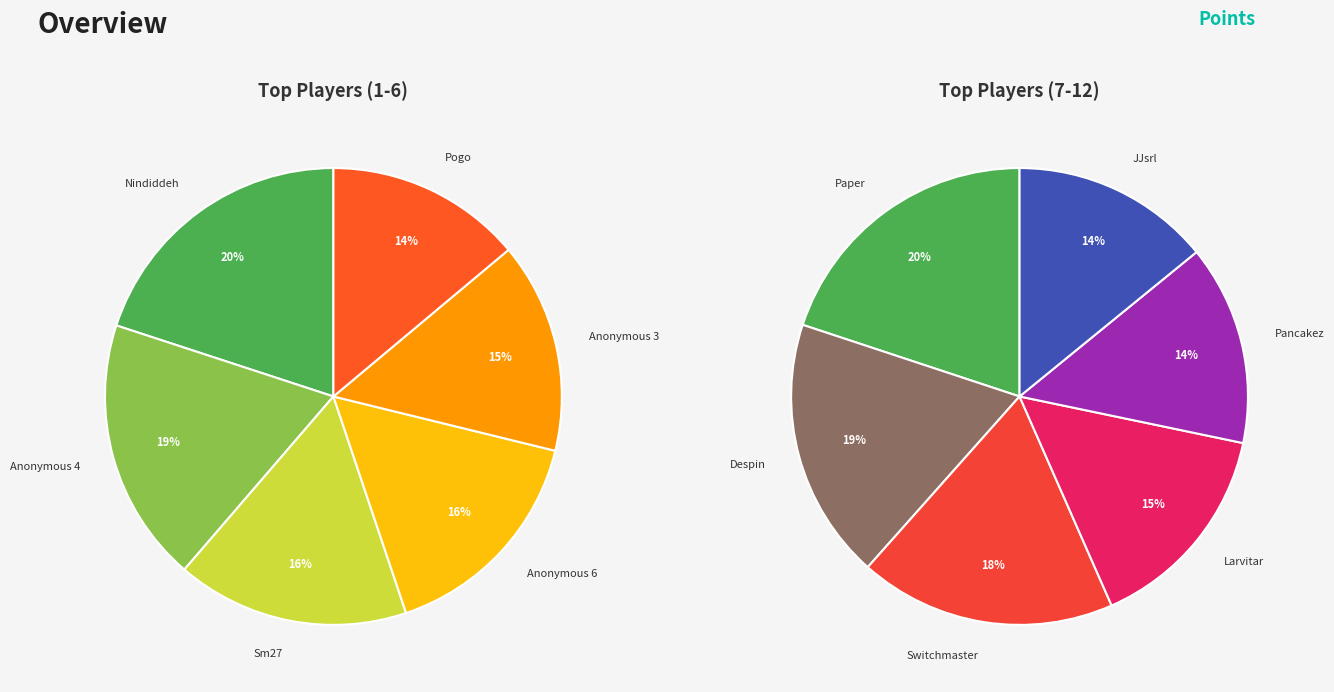

How many segments does this pie chart have?

12